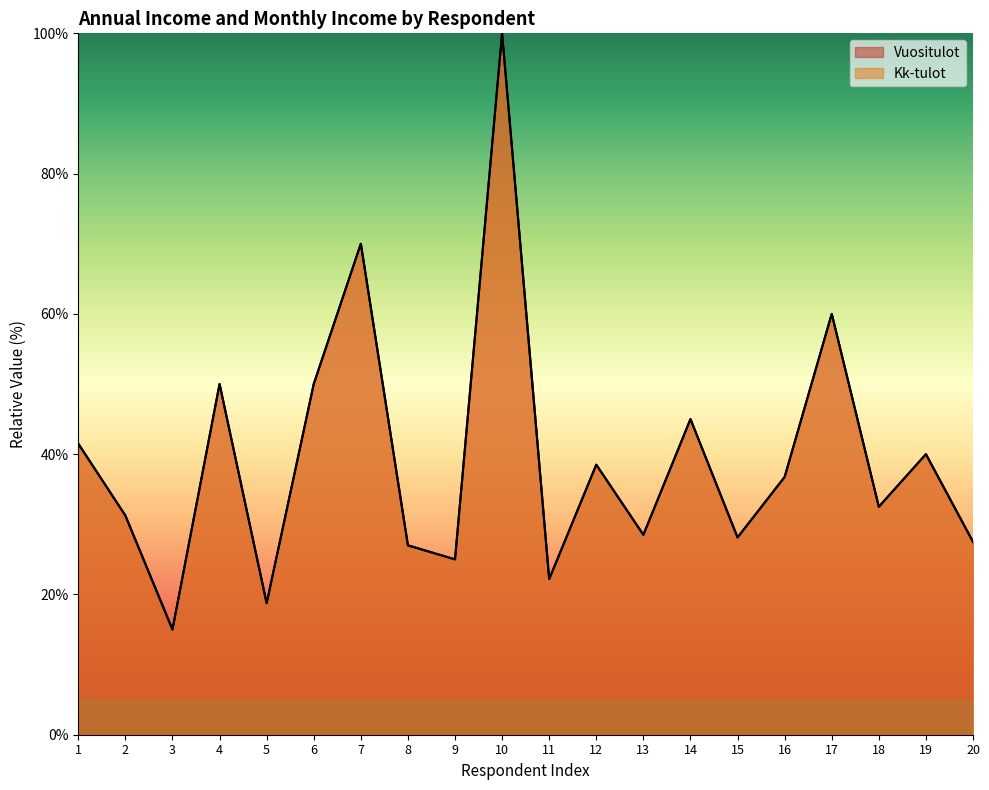

True or false: Vuositulot has more than 2 interior local peaks.

True